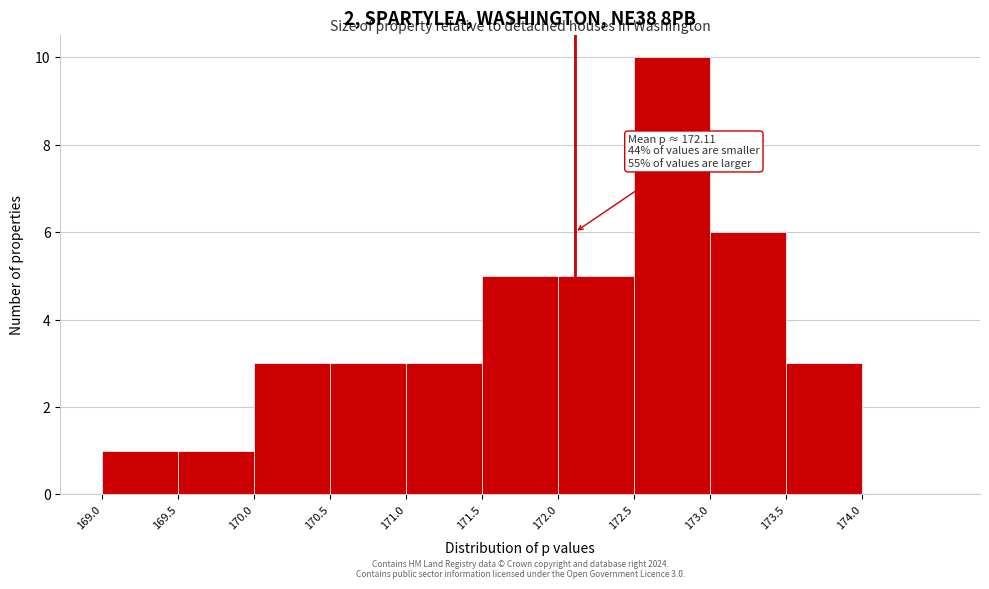

Which range on the x-axis has the tallest bar?

172.5 to 173.0